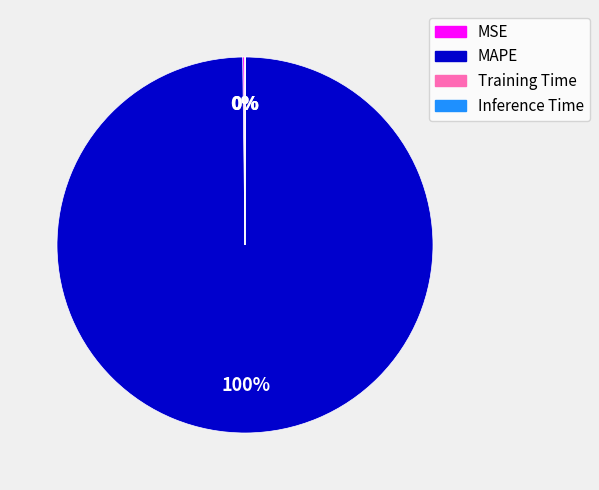

What is the largest slice in the pie chart?

MAPE